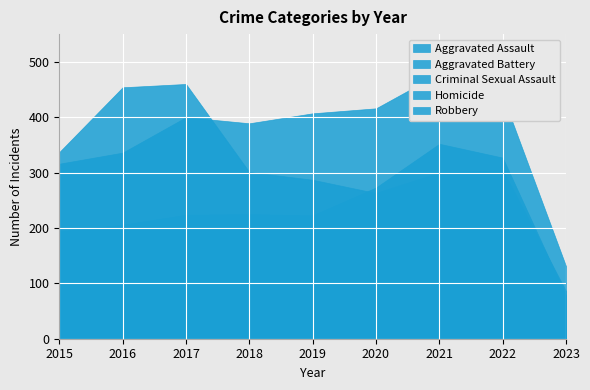

True or false: Homicide has more than 1 points higher than both neighbors.

True